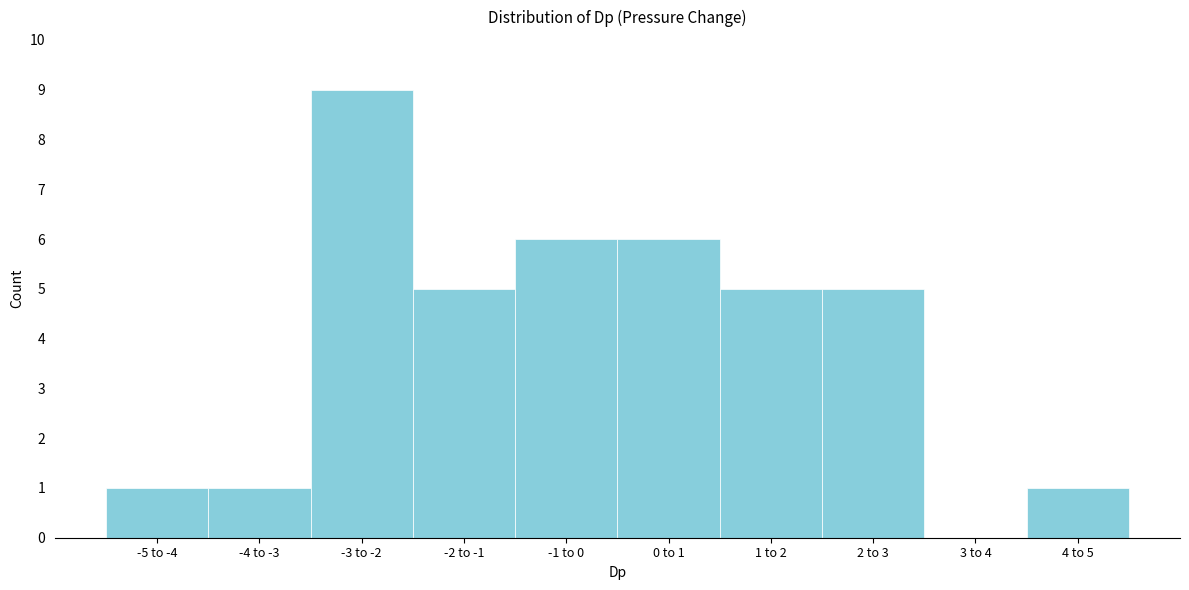

Reading right to left, extract all data points from this chart.

4 to 5=1	3 to 4=0	2 to 3=5	1 to 2=5	0 to 1=6	-1 to 0=6	-2 to -1=5	-3 to -2=9	-4 to -3=1	-5 to -4=1